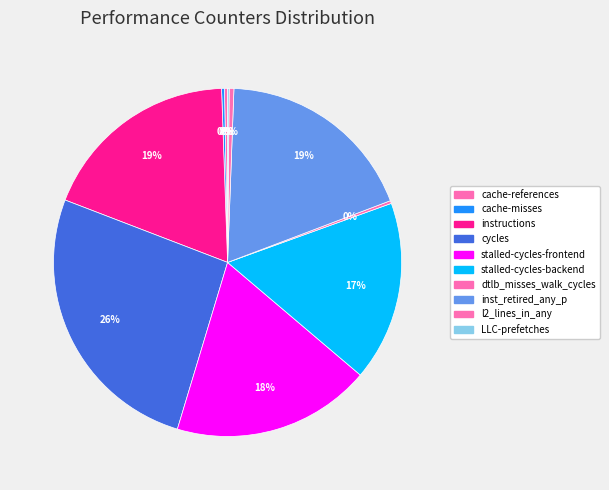

What percentage is NOT represented by inst_retired_any_p?

81.3%